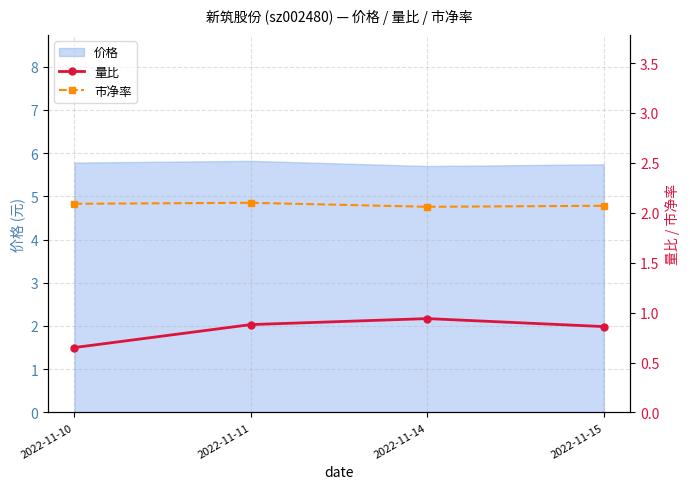

Does the chart have visible grid lines?

Yes